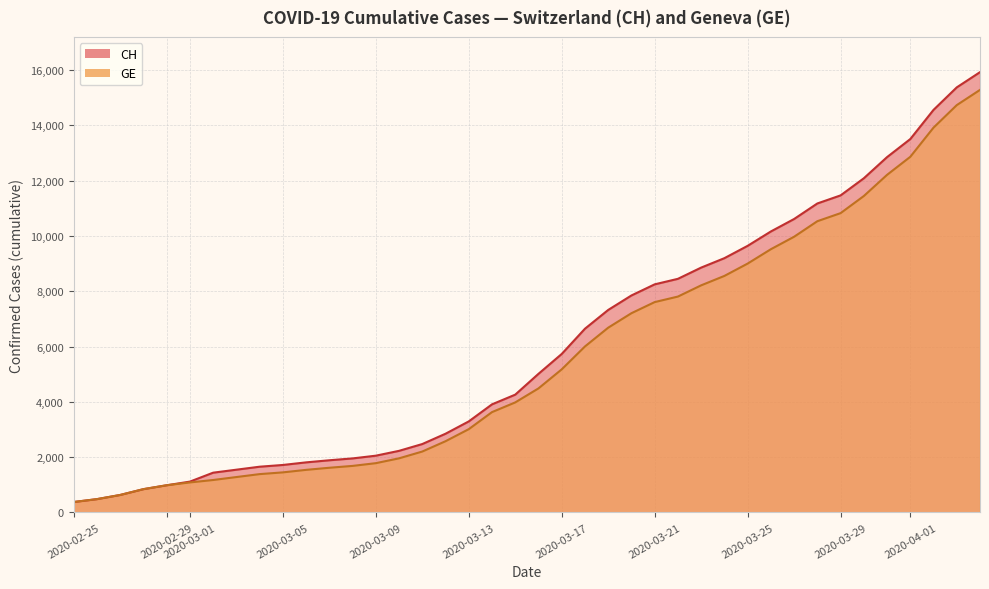

What is the maximum value shown in the chart?

15926